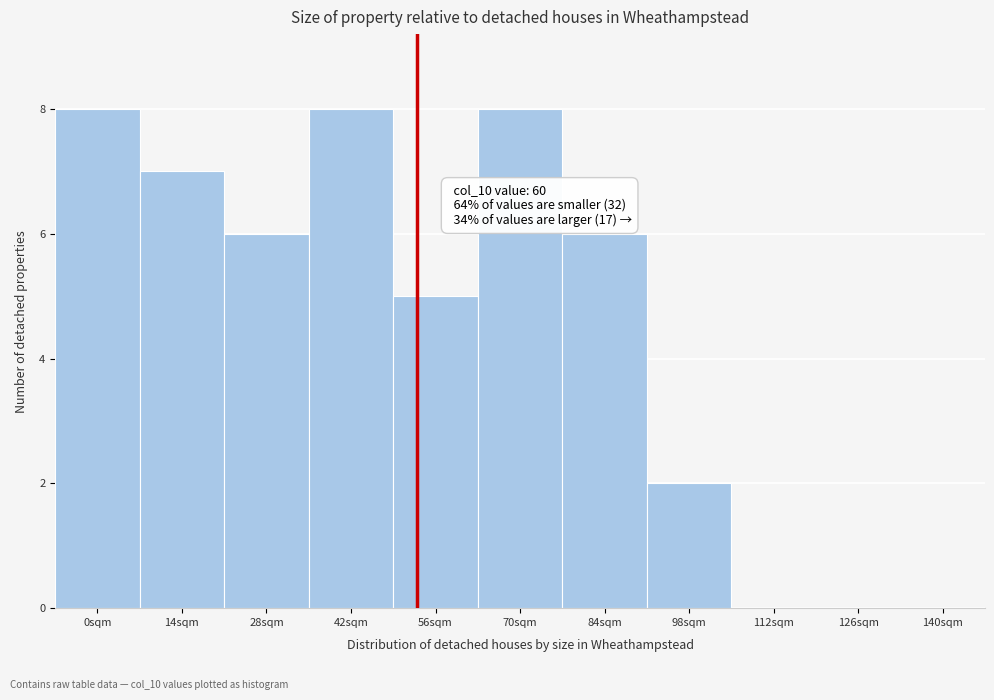

Reading left to right, what are all the values shown in this chart?

0sqm=8	14sqm=7	28sqm=6	42sqm=8	56sqm=5	70sqm=8	84sqm=6	98sqm=2	112sqm=0	126sqm=0	140sqm=0